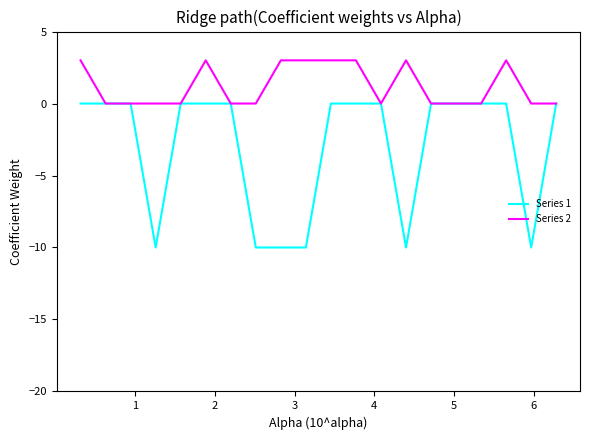

What is the highest value of the Series 2 series?

3